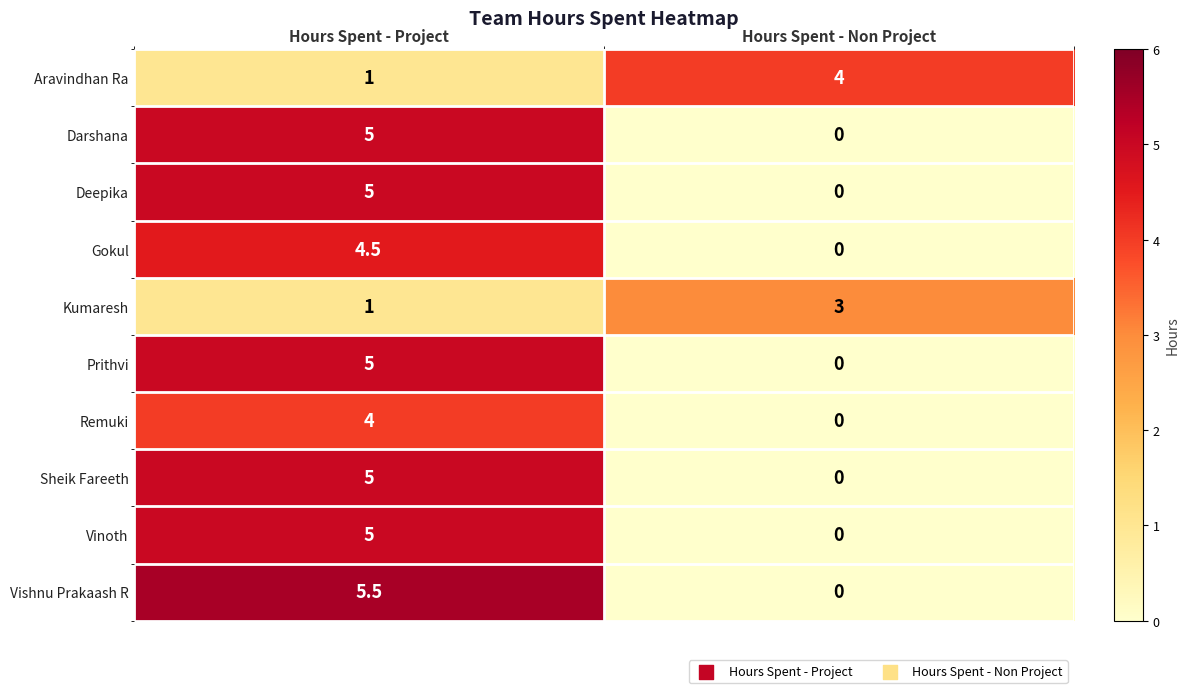

Where is Gokul nearest to the value 2?

Hours Spent - Non Project